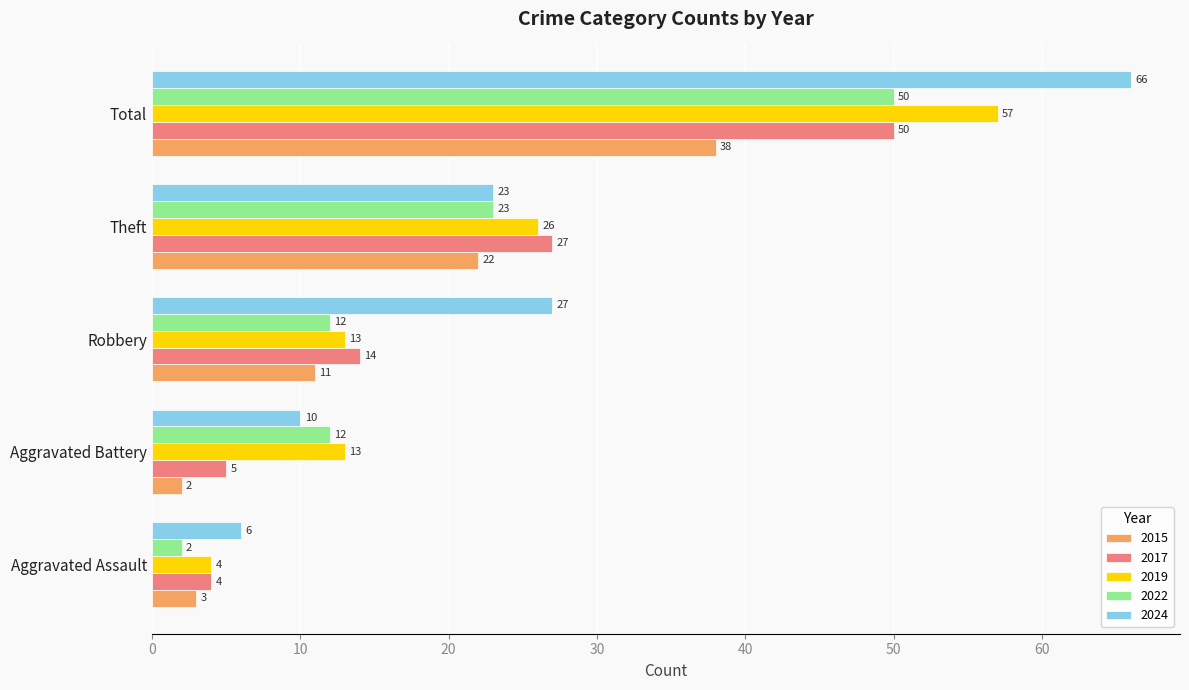

Is it true that 2017 equals 14 at Robbery?

True